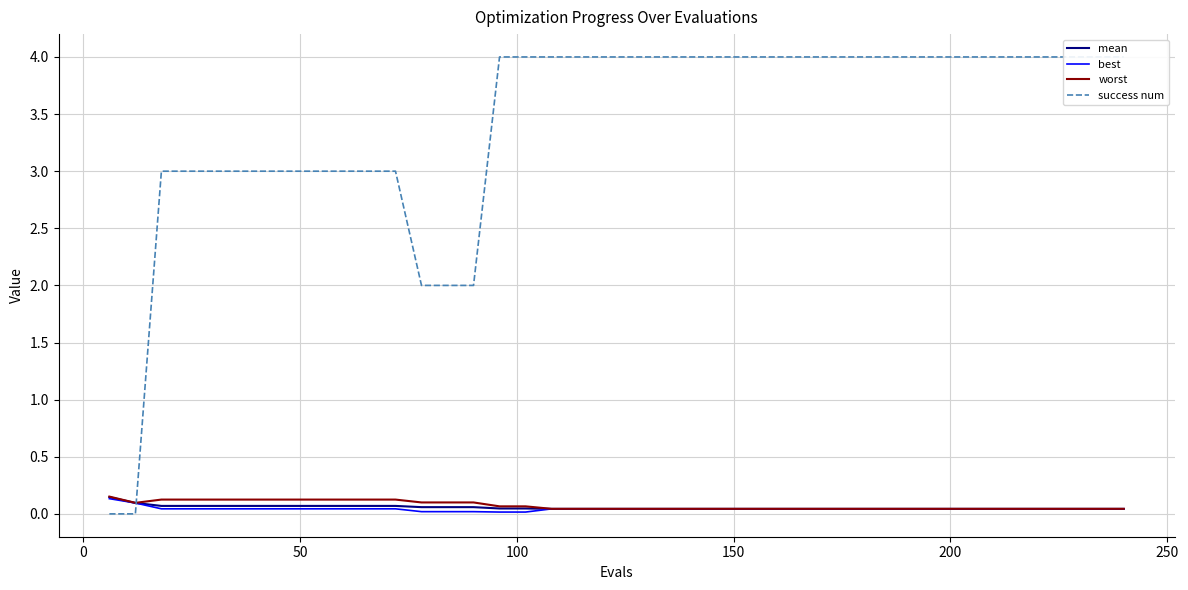

Which series has the widest spread of values?

success num